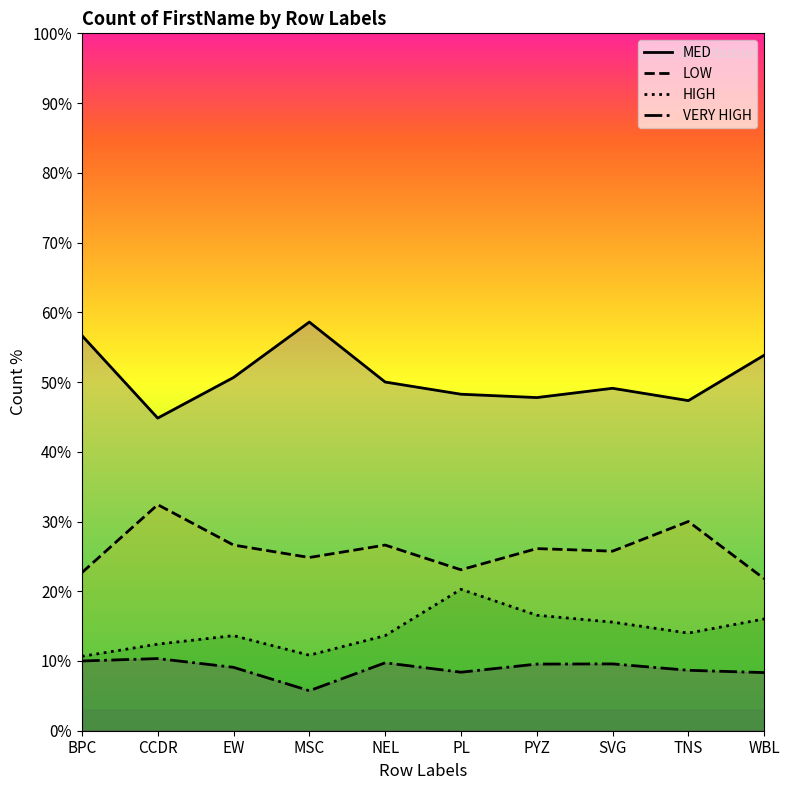

At which category is the sum across all series the highest?

BPC